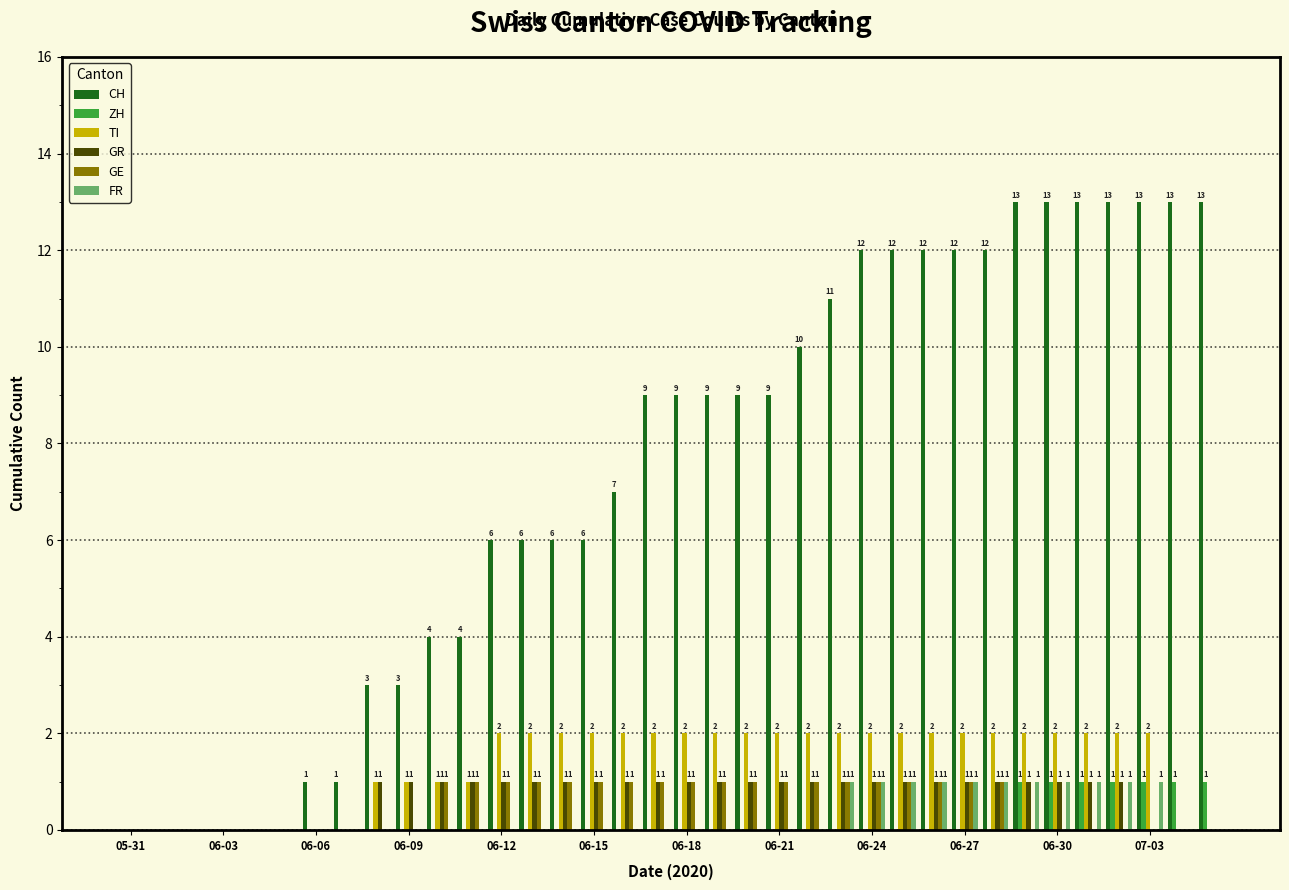

How many series are shown in this chart?

6